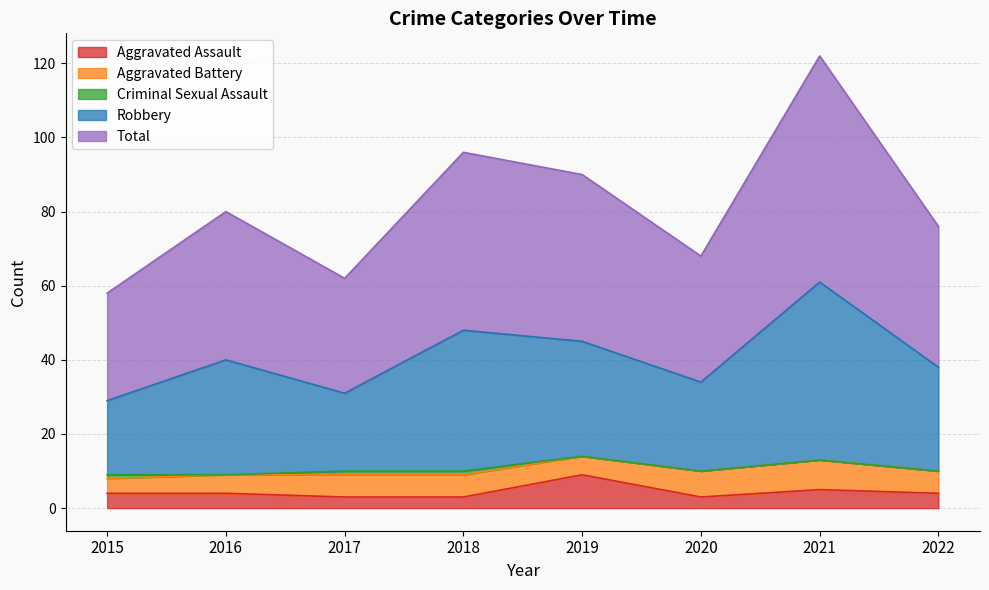

Where is the first local maximum for Aggravated Assault?

2019